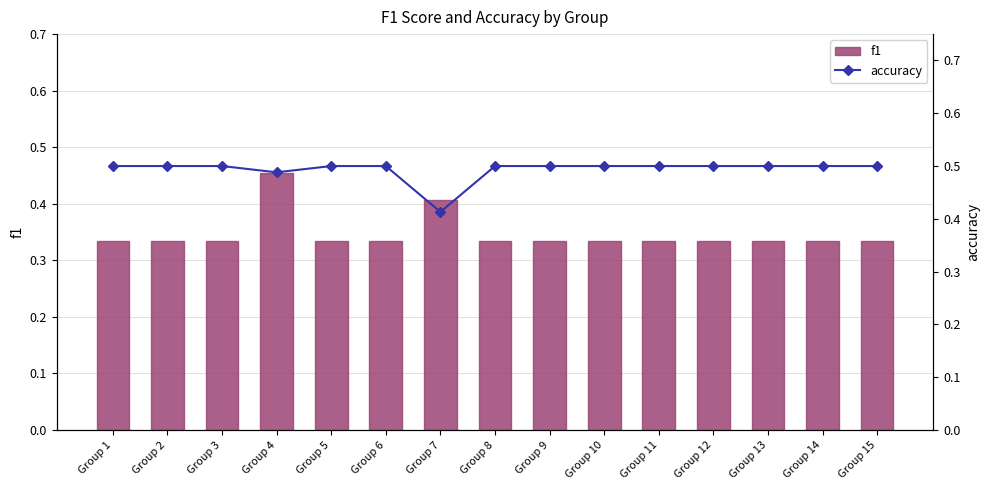

Reading left to right, extract all data points from this chart.

f1: 0.3	0.3	0.3	0.5	0.3	0.3	0.4	0.3	0.3	0.3	0.3	0.3	0.3	0.3	0.3
accuracy: 0.5	0.5	0.5	0.5	0.5	0.5	0.4	0.5	0.5	0.5	0.5	0.5	0.5	0.5	0.5